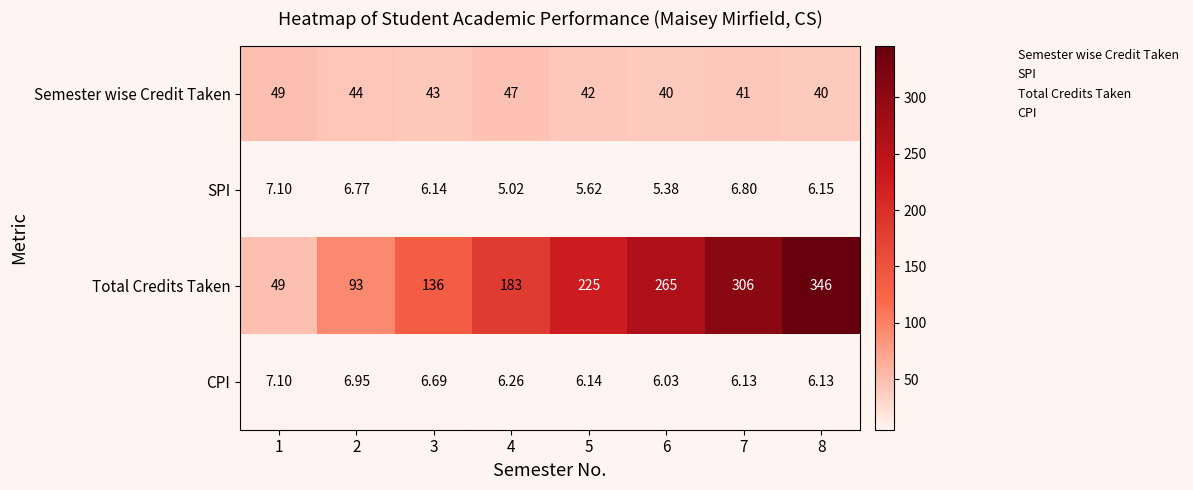

Which series has the largest total across all categories?

Total Credits Taken